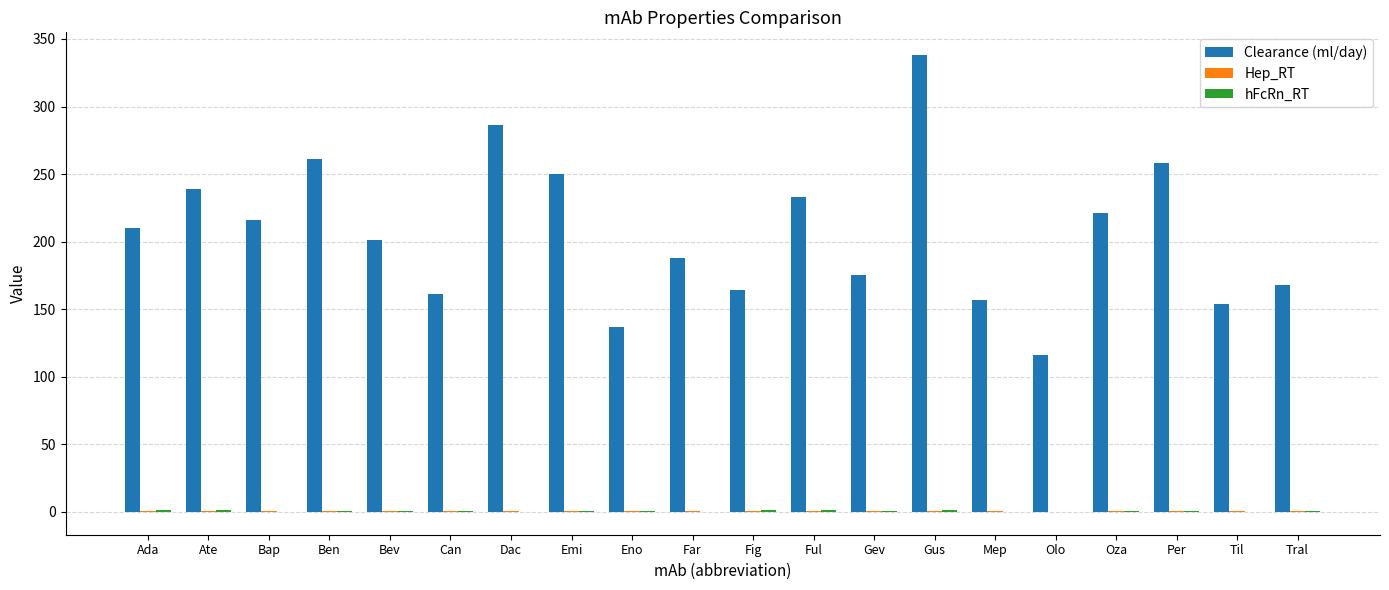

What is the sum of all Clearance (ml/day) values?

4133.0